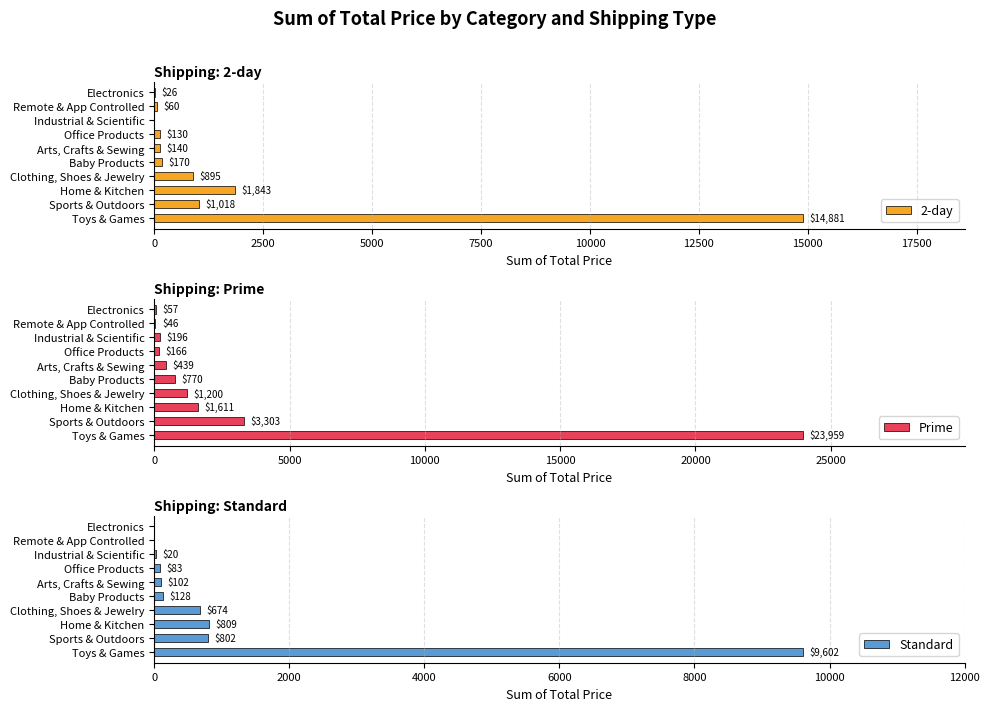

What is the sum of all 2-day values?

19164.0